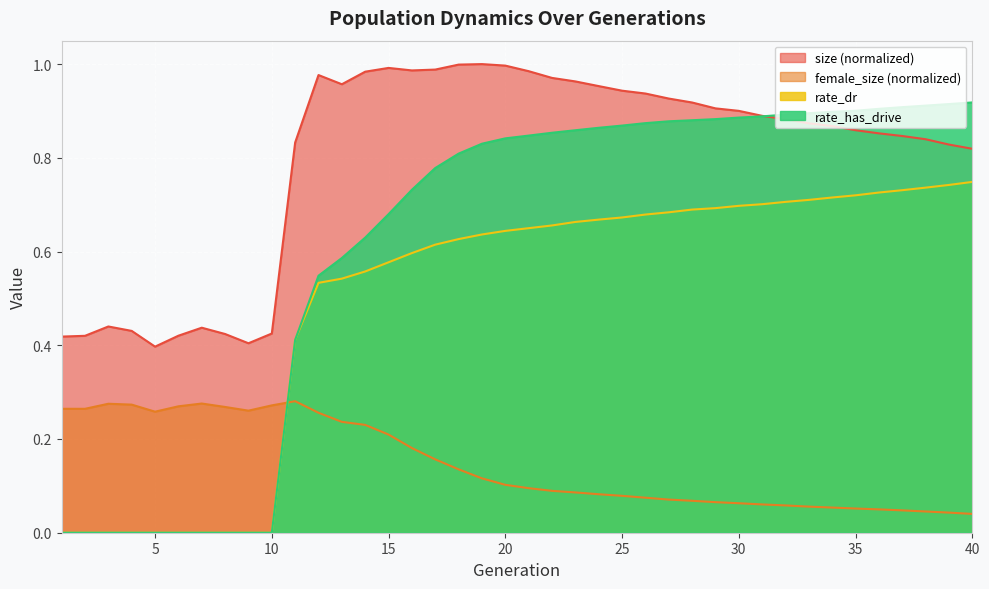

True or false: size and female_size cross at least once.

False